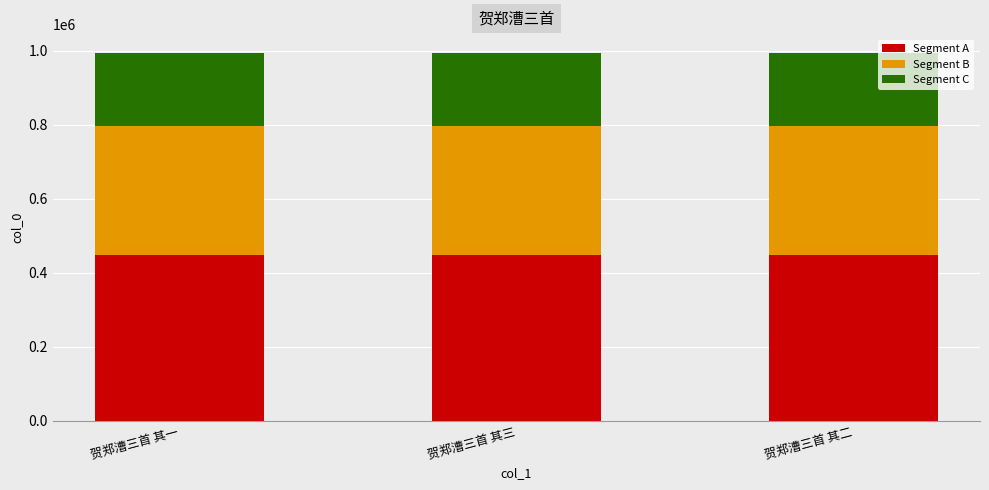

What is the average value of the Segment A series?

447654.6